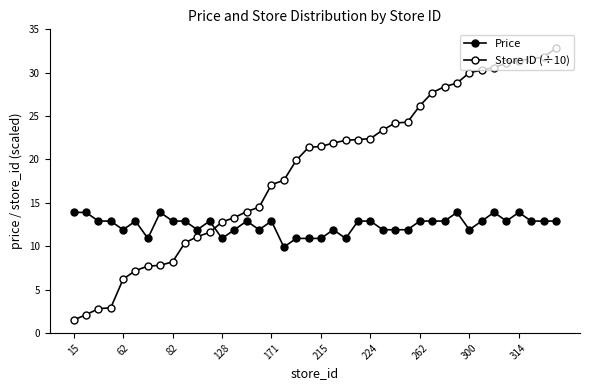

Does the chart display data point markers on the line(s)?

Yes